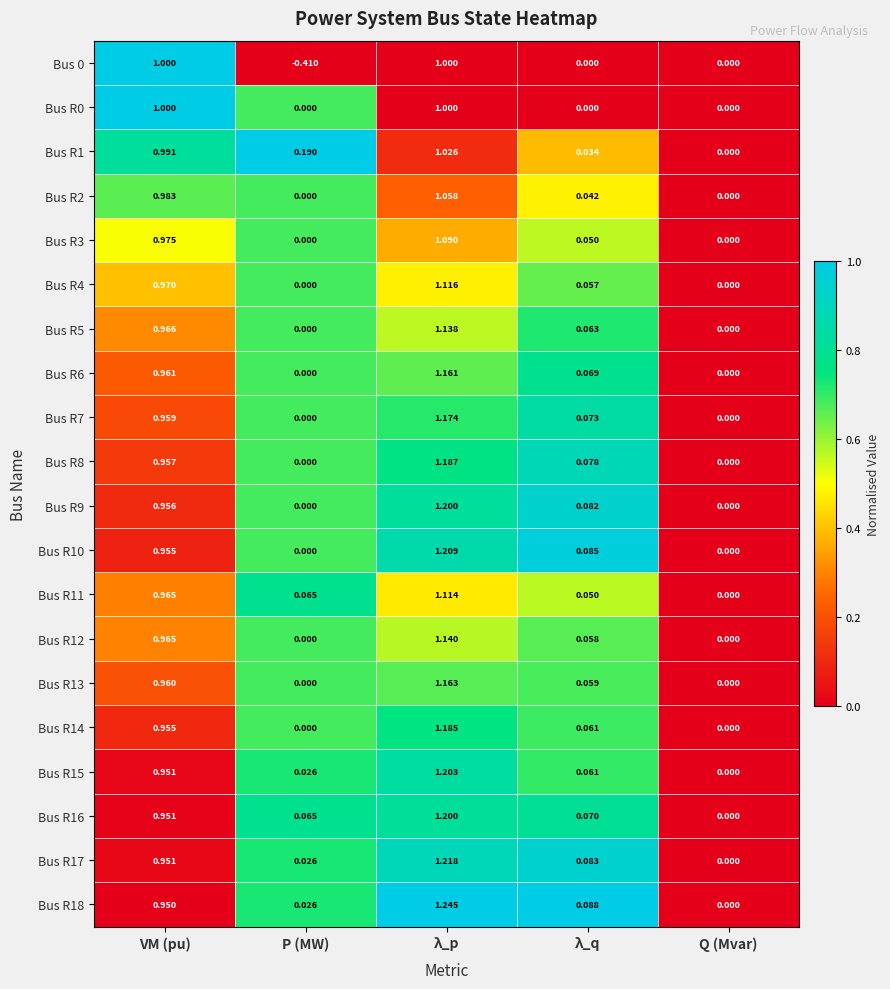

Which category has the highest value across all series?

λ_p